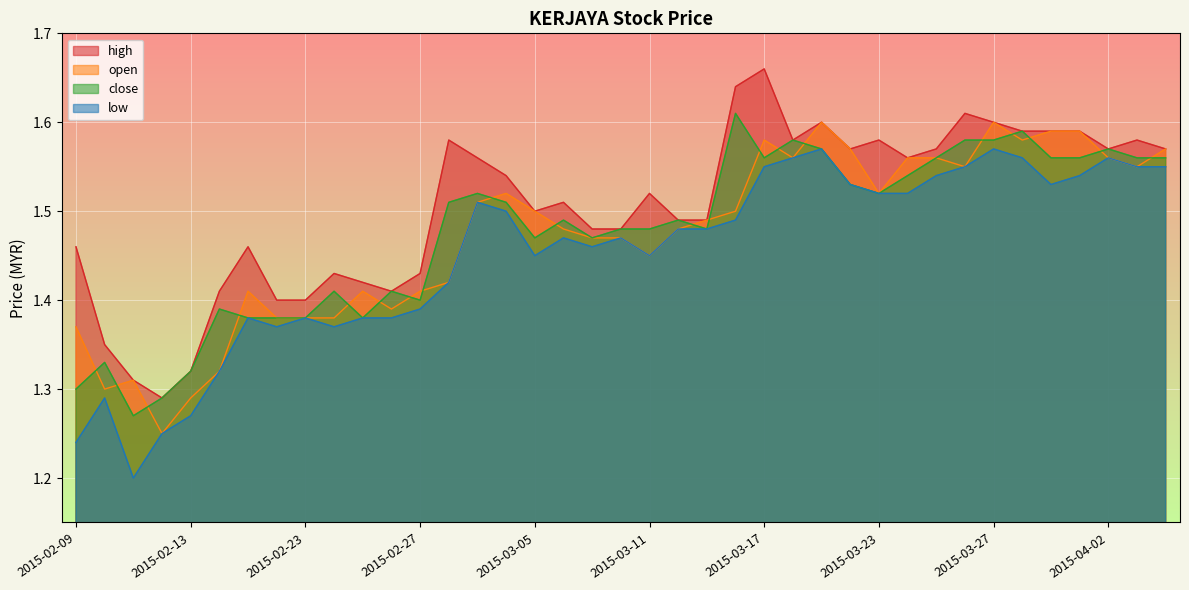

List the labels in order of low value, largest first.

2015-03-19, 2015-03-27, 2015-03-18, 2015-03-30, 2015-04-02, 2015-03-17, 2015-03-26, 2015-04-03, 2015-04-06, 2015-03-25, 2015-04-01, 2015-03-20, 2015-03-31, 2015-03-23, 2015-03-24, 2015-03-03, 2015-03-04, 2015-03-16, 2015-03-12, 2015-03-13, 2015-03-06, 2015-03-10, 2015-03-09, 2015-03-05, 2015-03-11, 2015-03-02, 2015-02-27, 2015-02-17, 2015-02-23, 2015-02-25, 2015-02-26, 2015-02-18, 2015-02-24, 2015-02-16, 2015-02-10, 2015-02-13, 2015-02-12, 2015-02-09, 2015-02-11